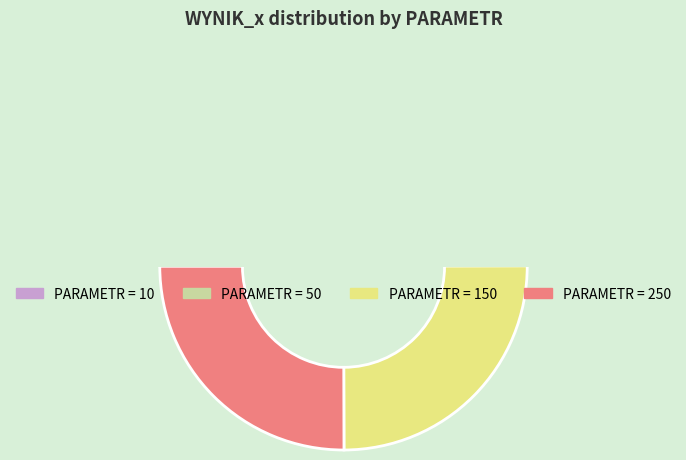

What portion of the pie excludes 10?

75.4%